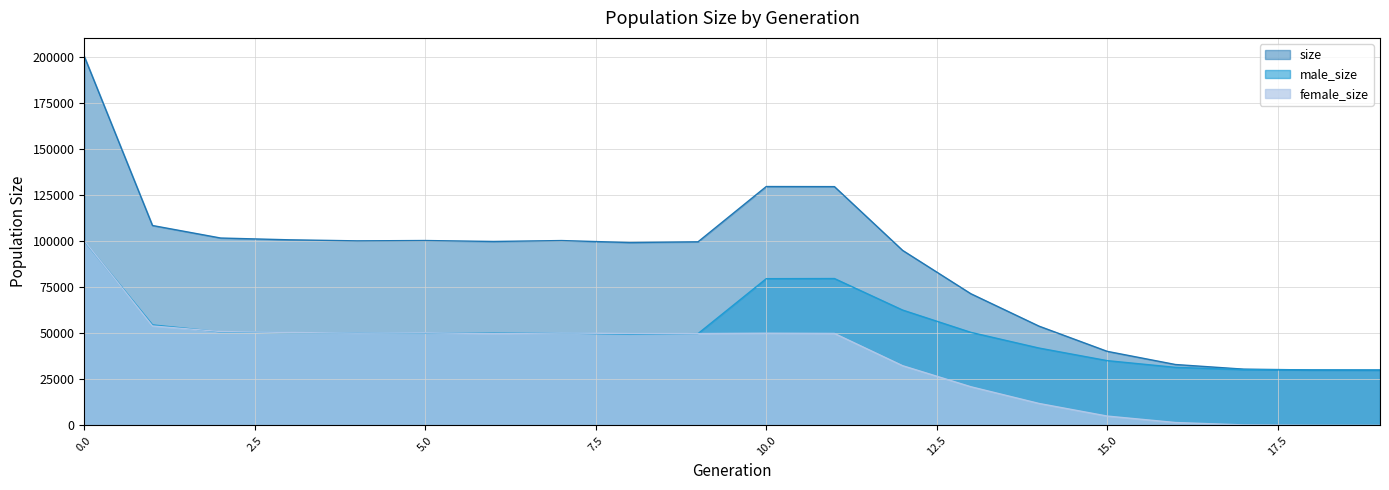

What is the spread (max minus min) of values at 12?

62575